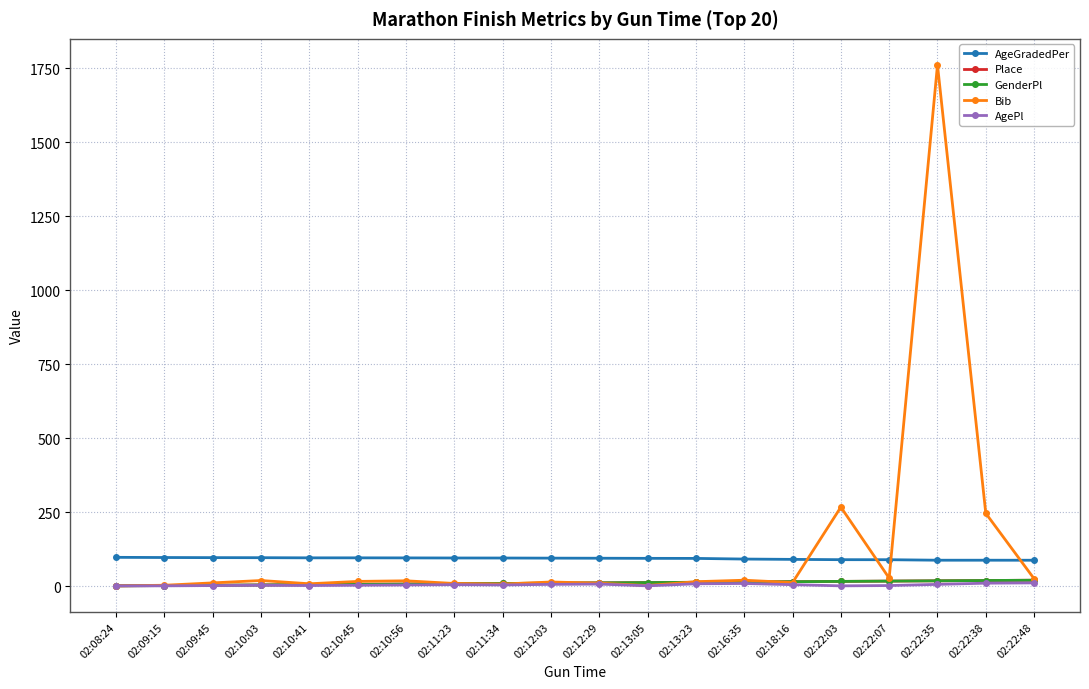

At how many categories does at least one series exceed 1529?

1